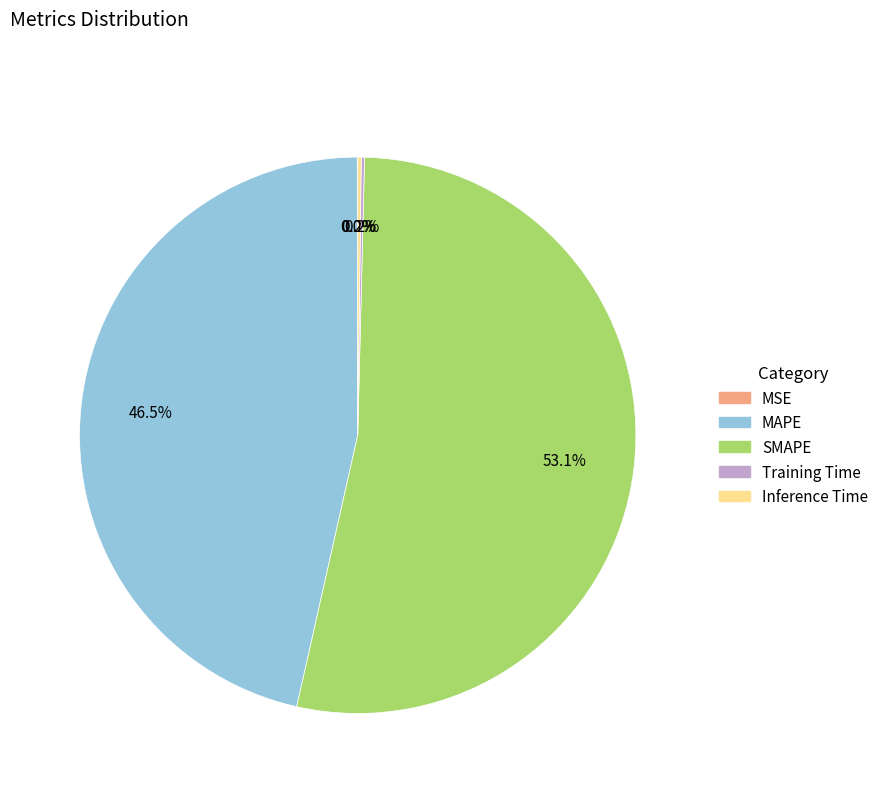

What is the majority slice?

SMAPE